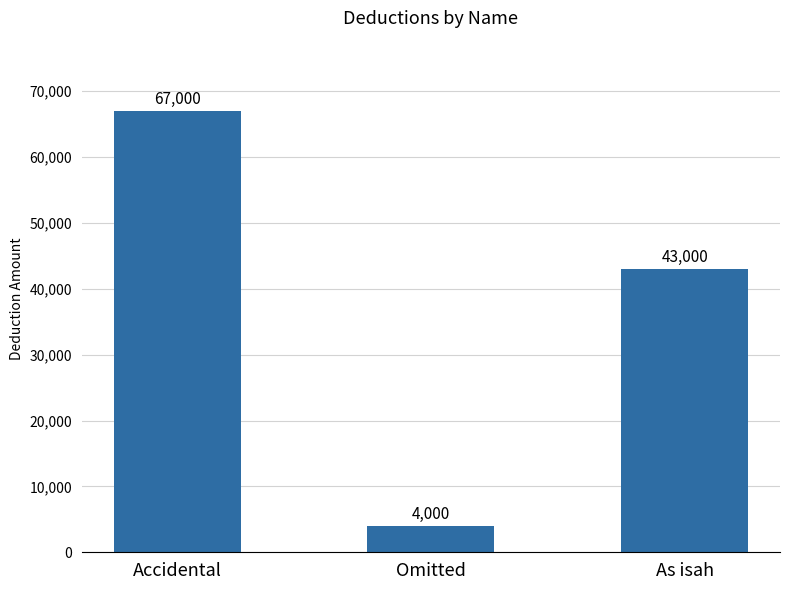

What is the change in value from Omitted to As isah?

+39000